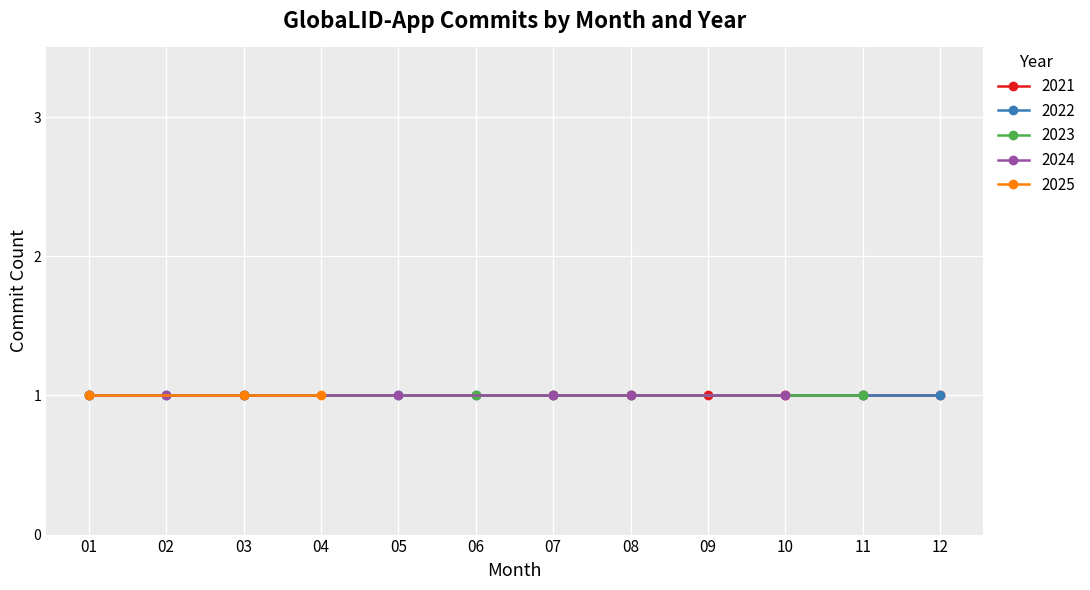

Where is 2024 nearest to the value 5?

05